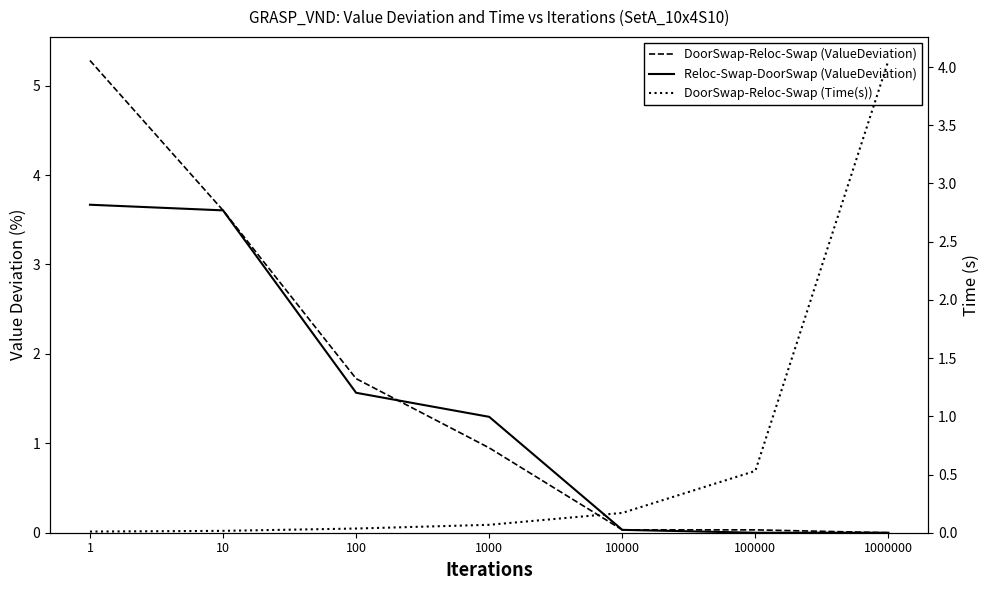

Reading left to right, what are all the values shown in this chart?

DoorSwap-Reloc-Swap (ValueDeviation): 5.3	3.6	1.7	0.9	0.0	0.0	0.0
Reloc-Swap-DoorSwap (ValueDeviation): 3.7	3.6	1.6	1.3	0.0	0.0	0.0
DoorSwap-Reloc-Swap (Time(s)): 0.0	0.0	0.0	0.1	0.2	0.5	4.1